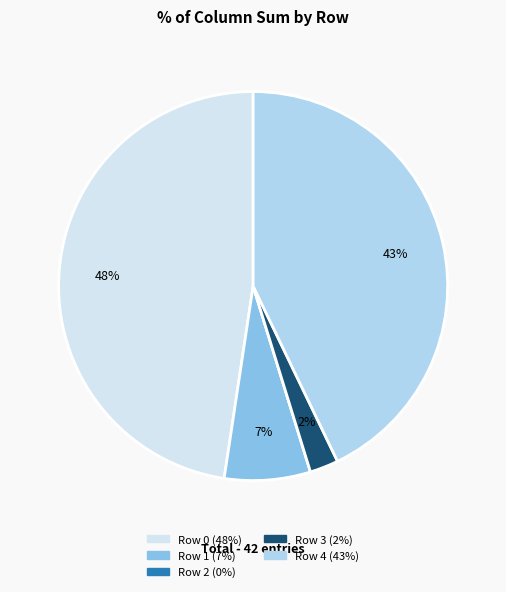

Is it true that Row 4 is 43% of the pie?

True